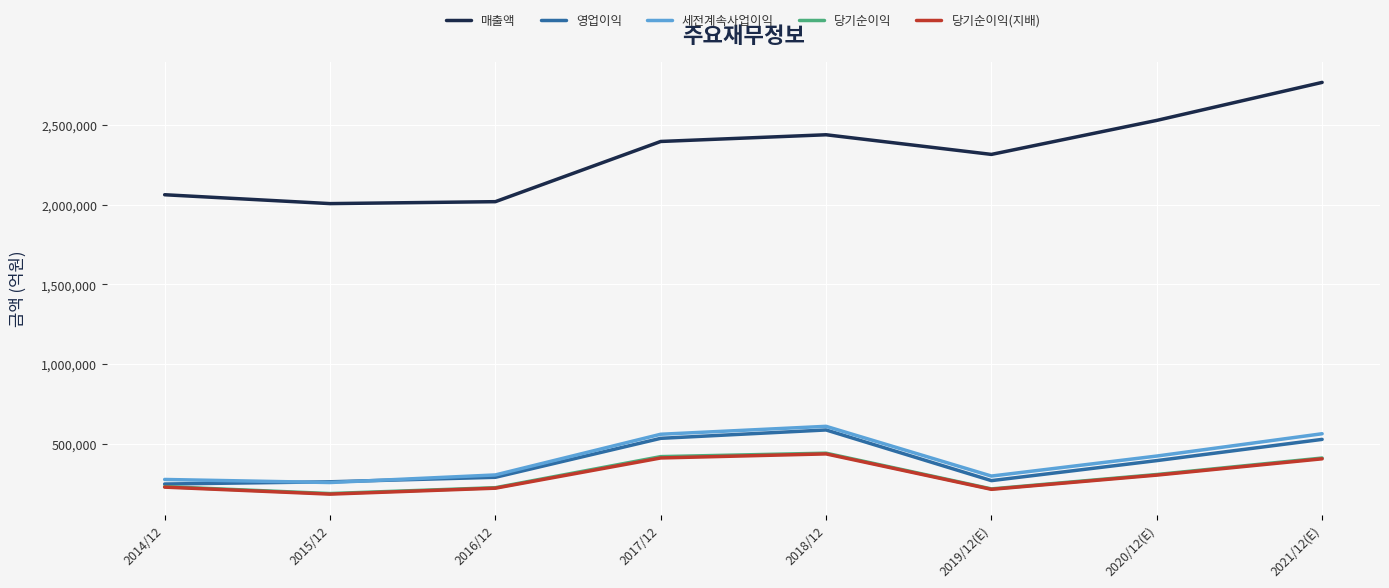

Is it true that 당기순이익 equals 340621 at 2015/12?

False